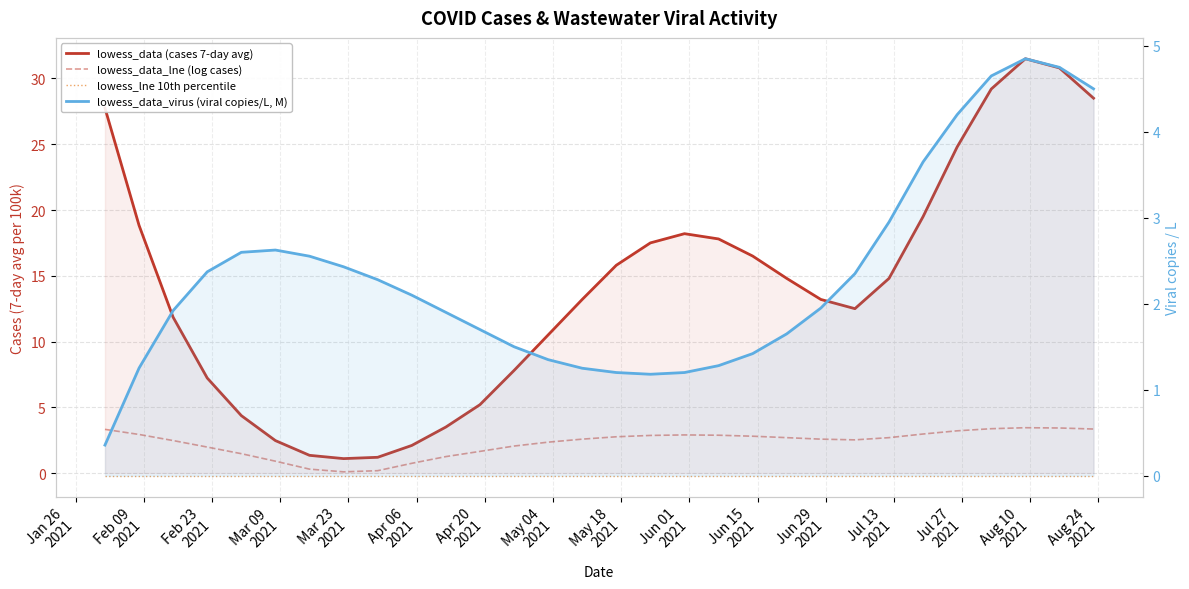

How many series are shown in this chart?

4